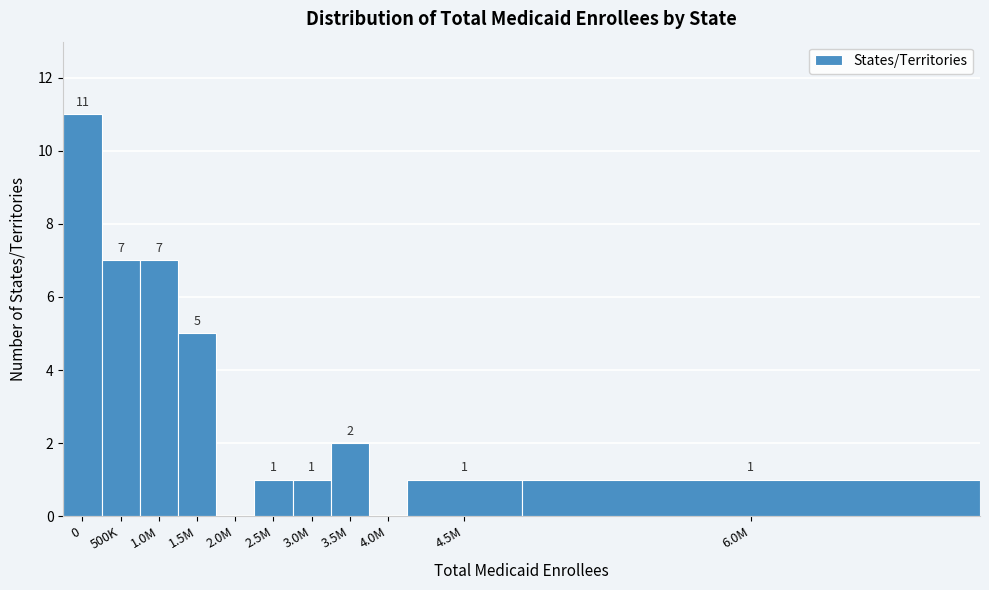

Reading left to right, what are all the values shown in this chart?

0=11	500K=7	1.0M=7	1.5M=5	2.0M=0	2.5M=1	3.0M=1	3.5M=2	4.0M=0	4.5M=1	6.0M=1